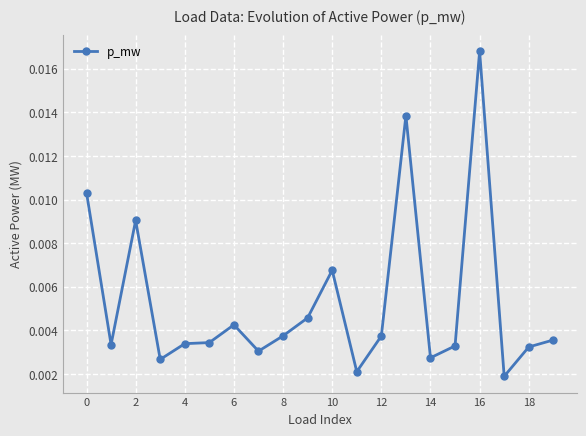

What is the label of the 11th point from the left?

10